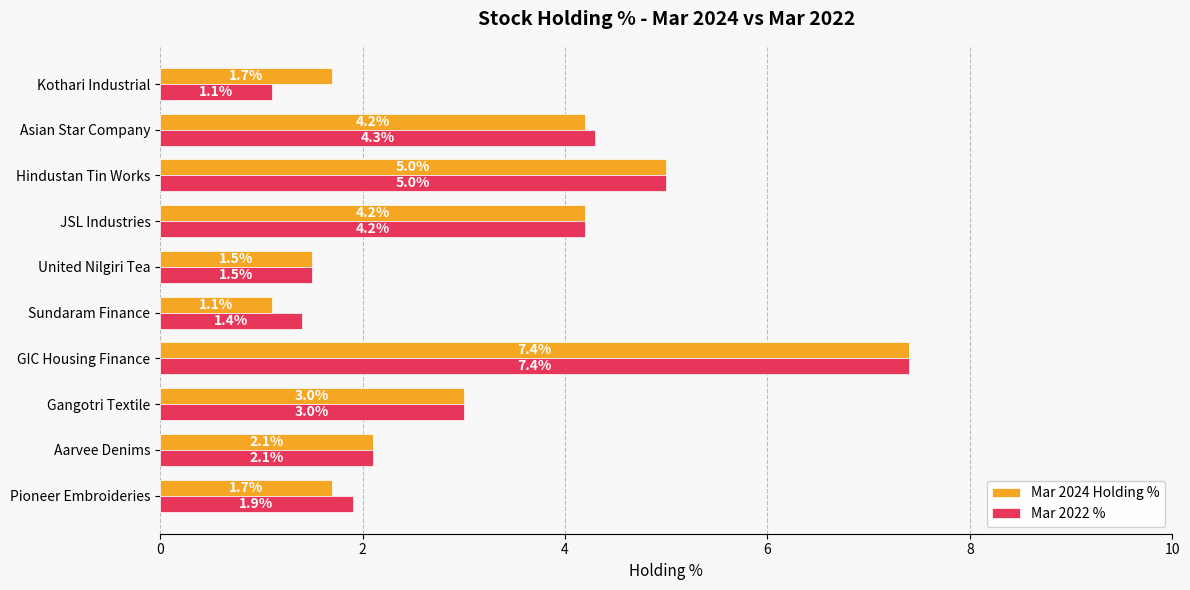

Which category has the highest value across all series?

GIC Housing Finance